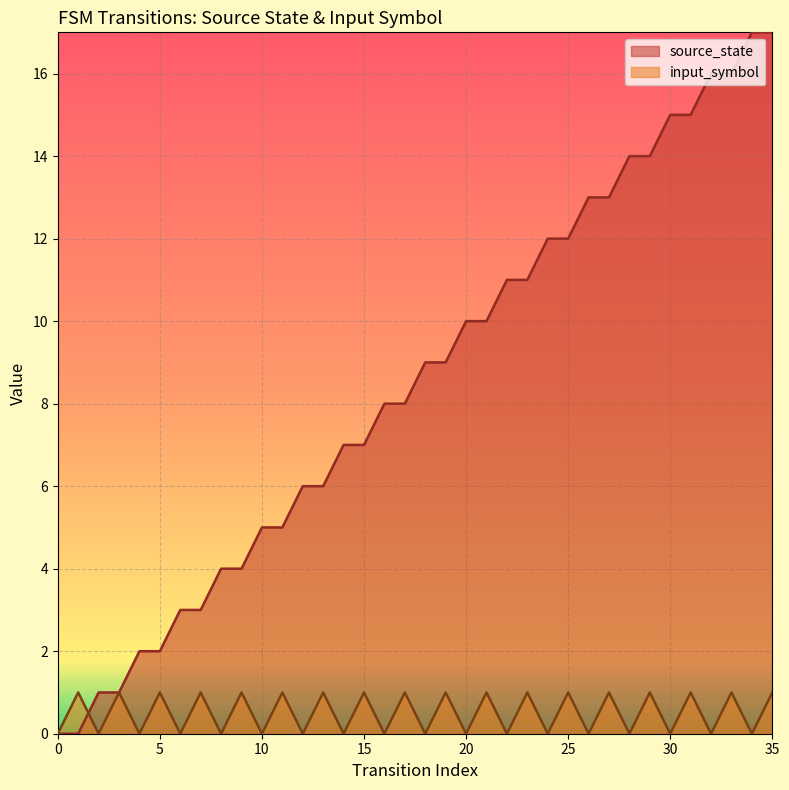

Where is the first local maximum for input_symbol_num?

1